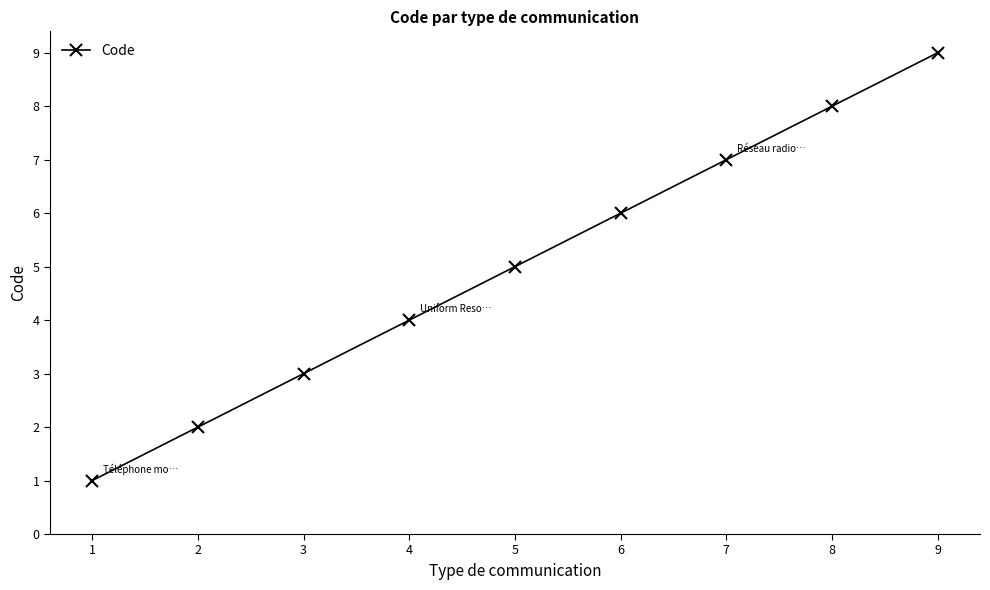

True or false: the data has more than 2 interior local peaks.

False